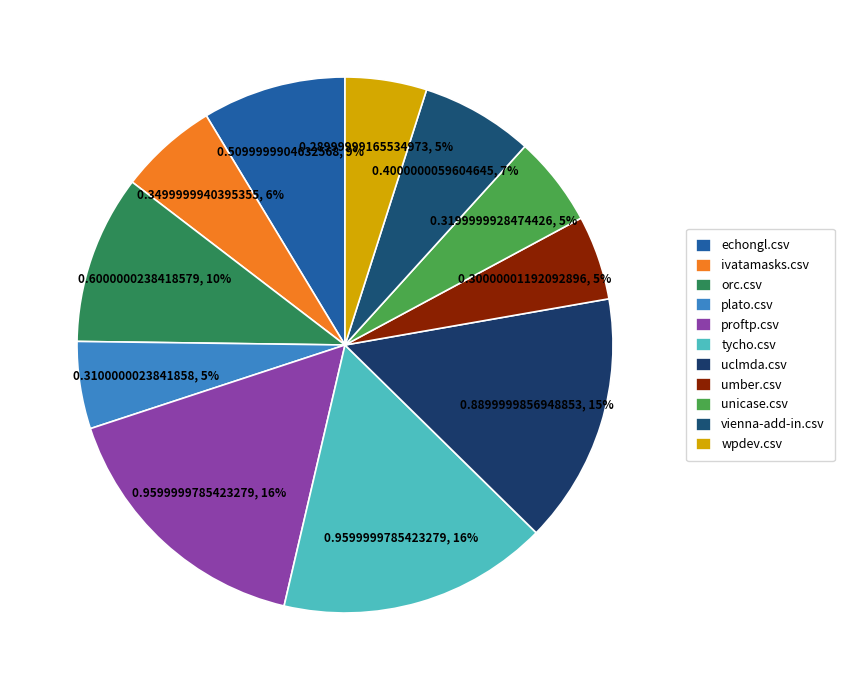

Combined, what portion of the pie is ivatamasks.csv and proftp.csv?

22.2%